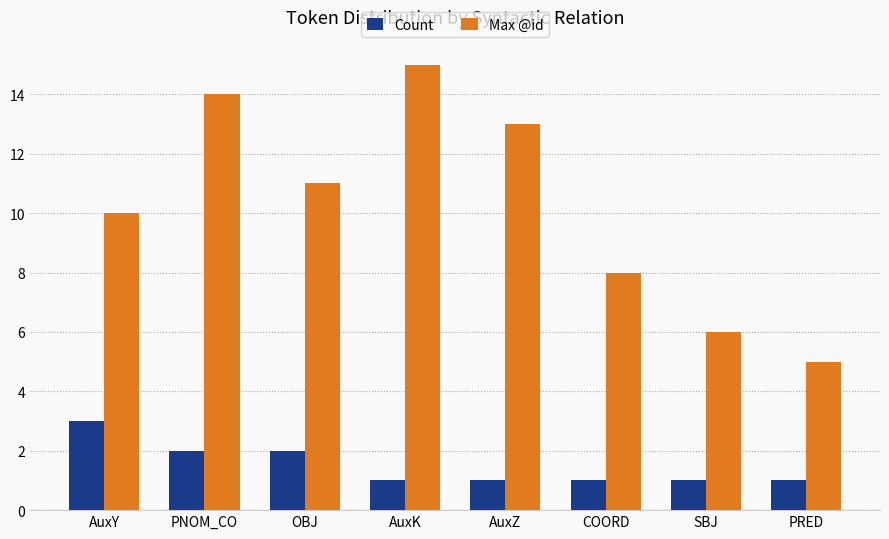

What is the sum of the Max @id values at OBJ and AuxY?

21